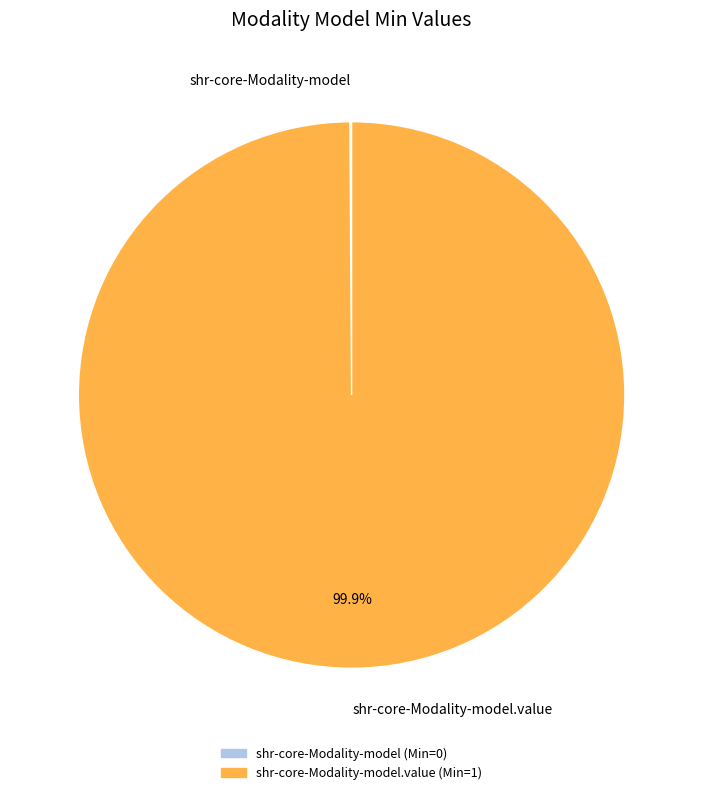

Does any single category account for the majority?

Yes